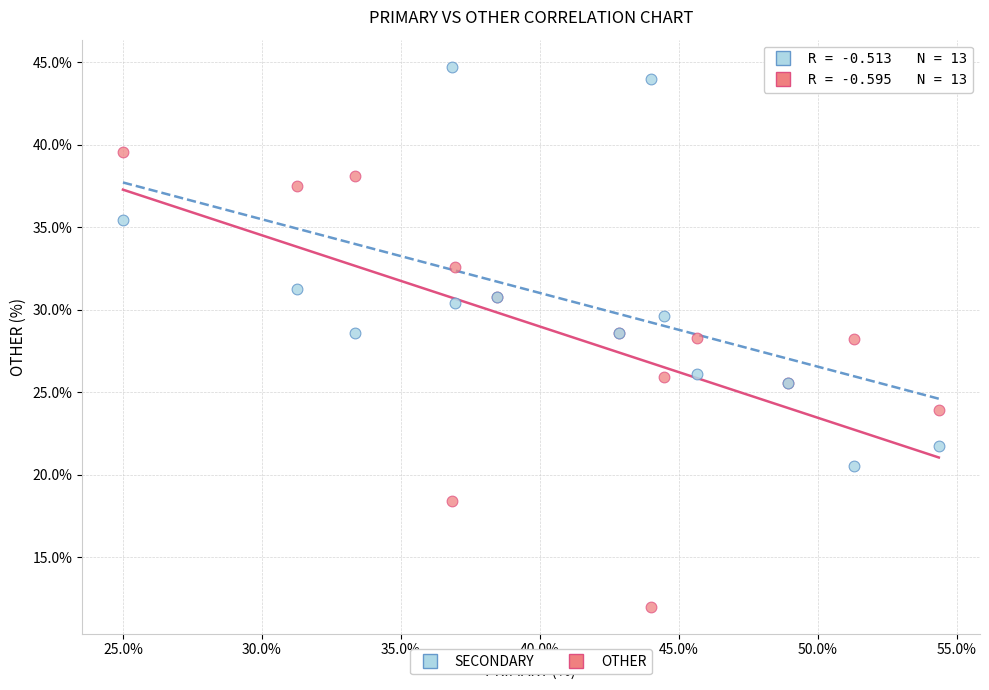

What are all the series names shown in the legend?

SECONDARY, OTHER